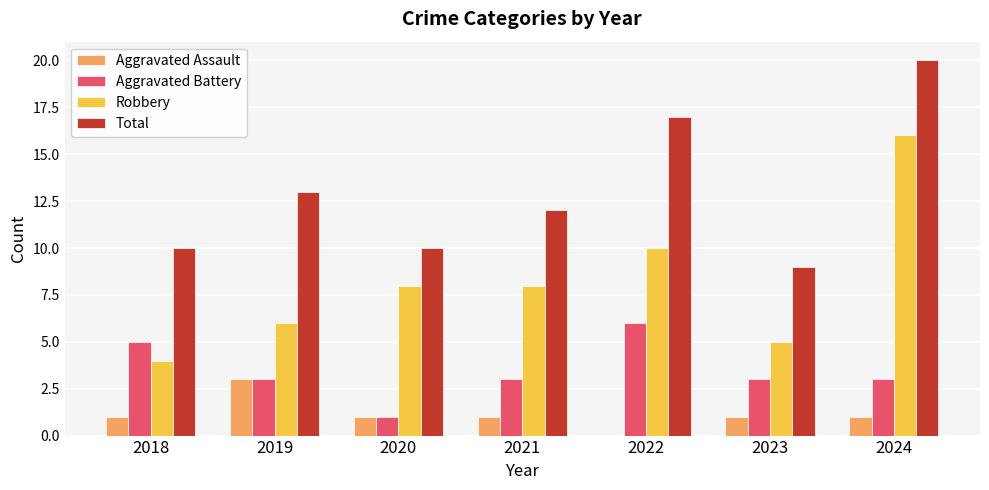

What is the difference between the Total values at 2022 and 2020?

7